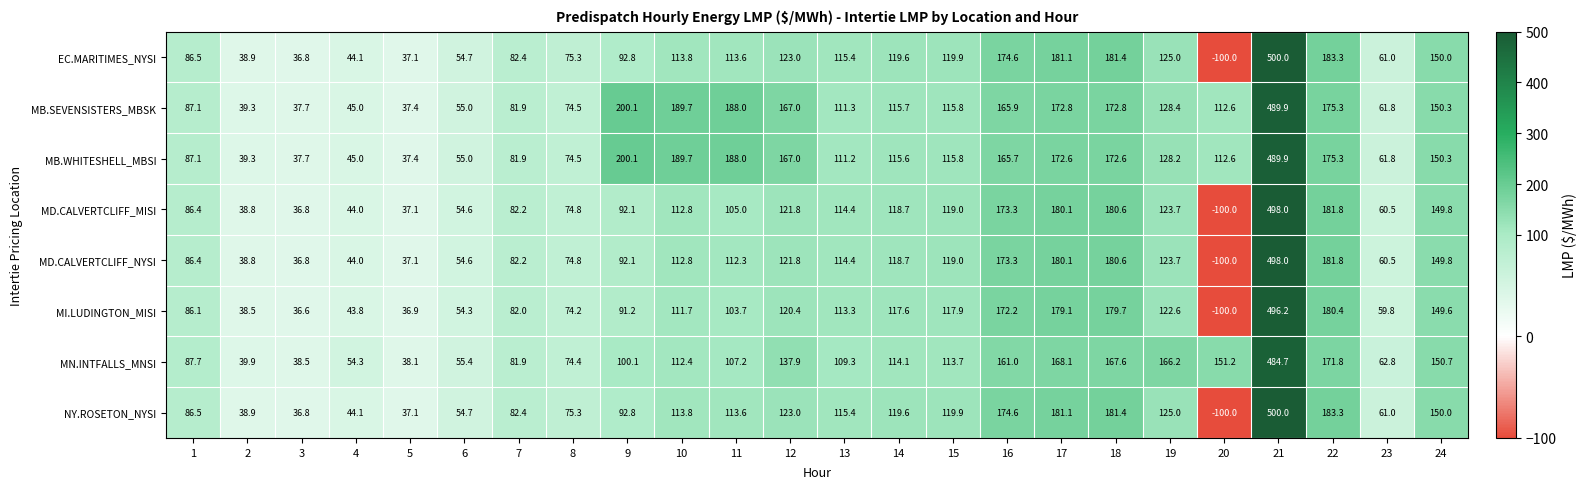

How many negative values does the MD.CALVERTCLIFF_NYSI series have?

1